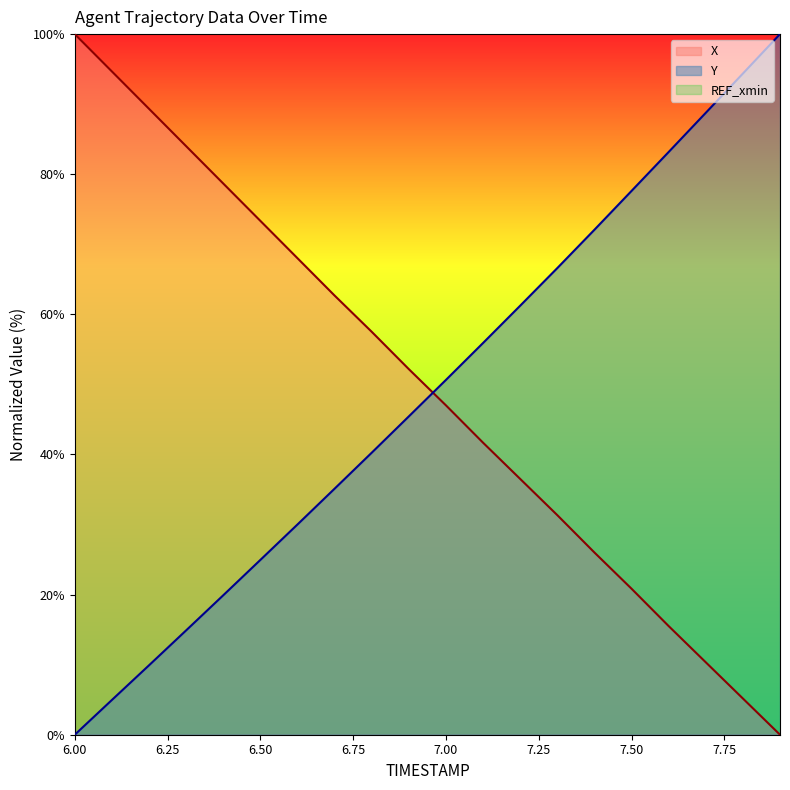

What is the sum of the Y values at 7.8 and 6.9?

139.8